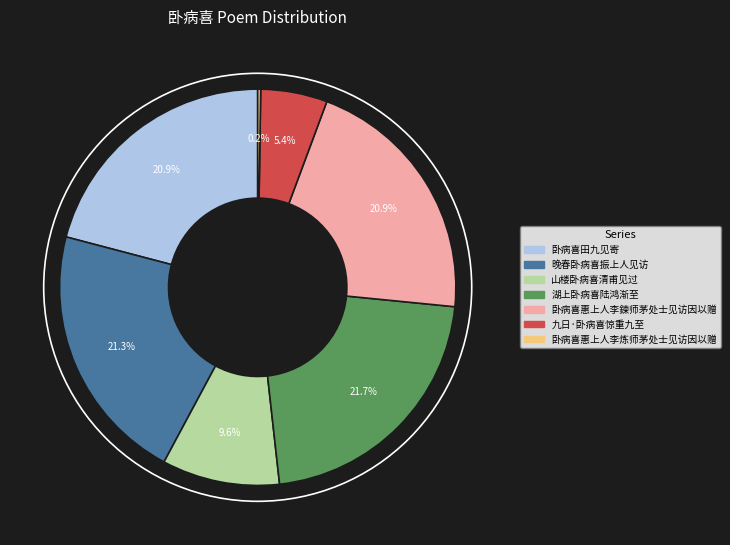

To the nearest percent, what is the average slice percentage?

14%